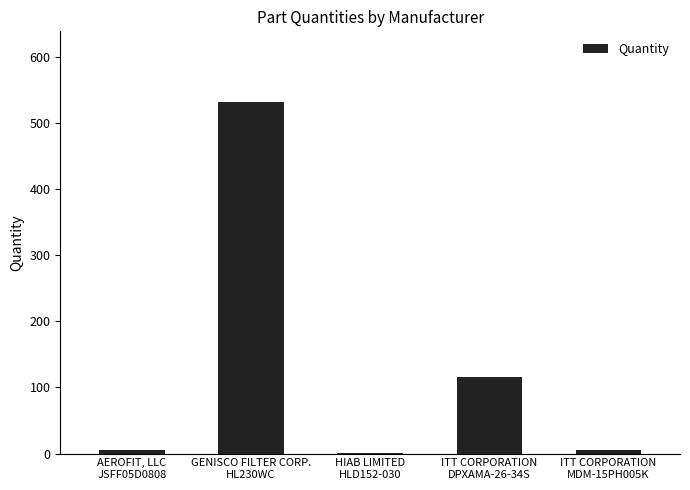

What is the sum of the values at ITT CORPORATION
DPXAMA-26-34S and AEROFIT, LLC
JSFF05D0808?

121